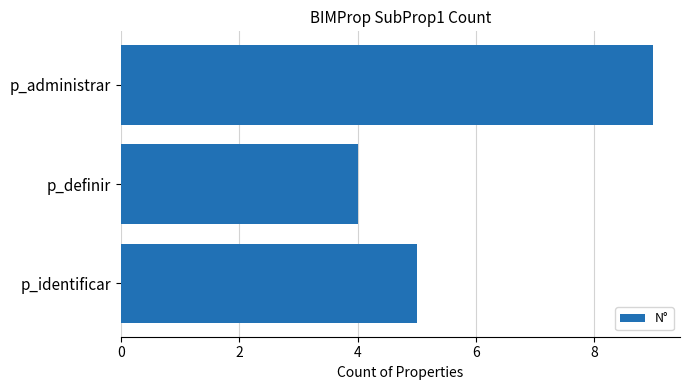

How many bars are there in total?

3